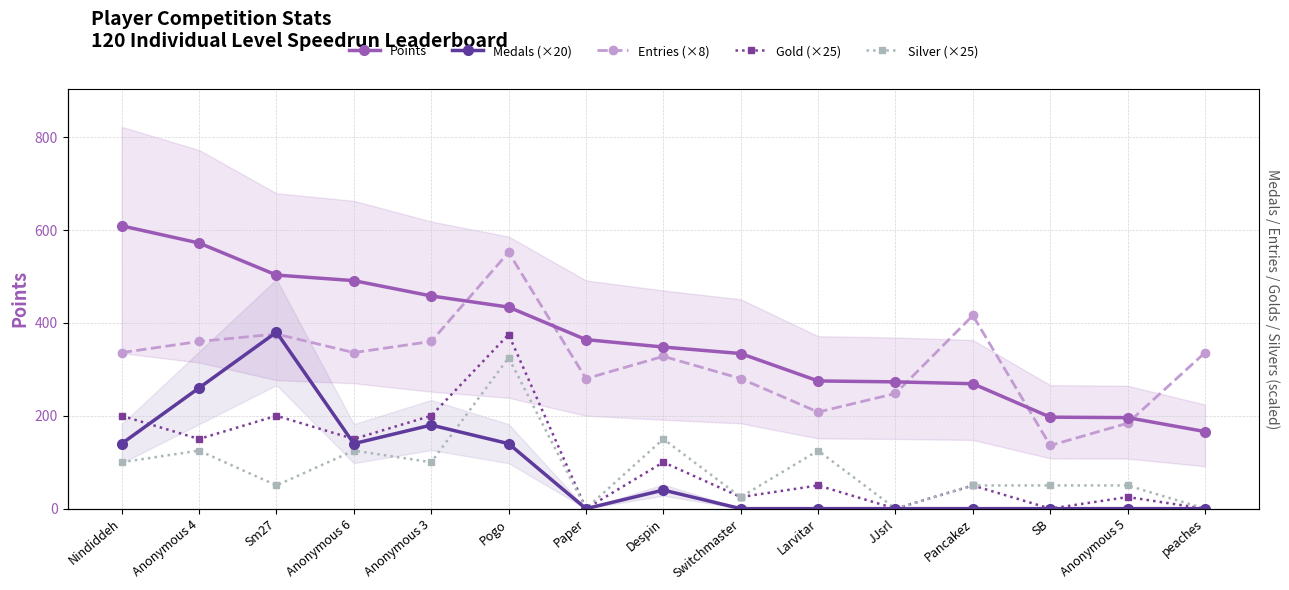

True or false: Points and Medals (×20) cross at least once.

False